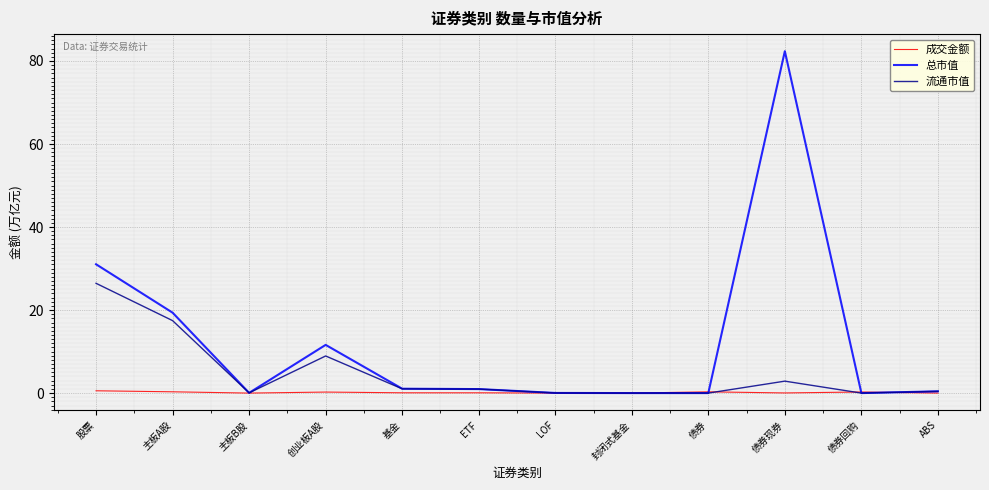

What position from the right is ABS?

1